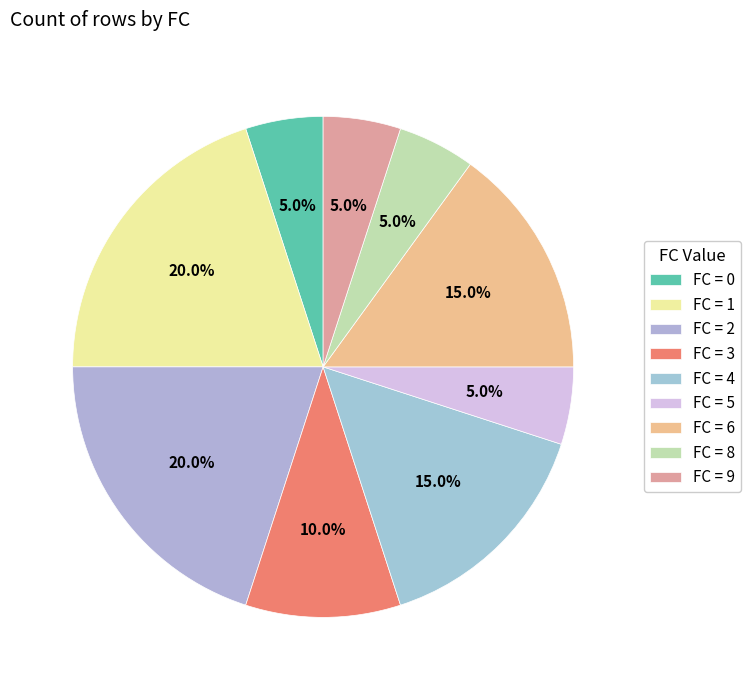

Is there any slice that represents more than half of the pie?

No